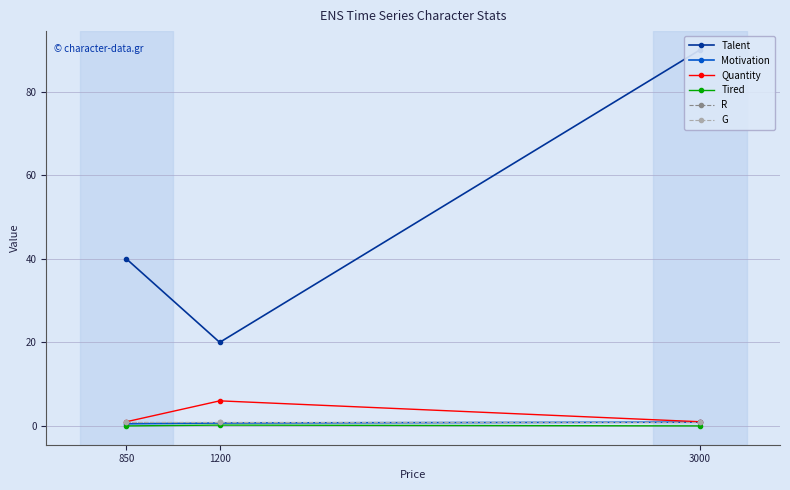

What is the value of the Motivation point at the 3rd from the left?

0.9